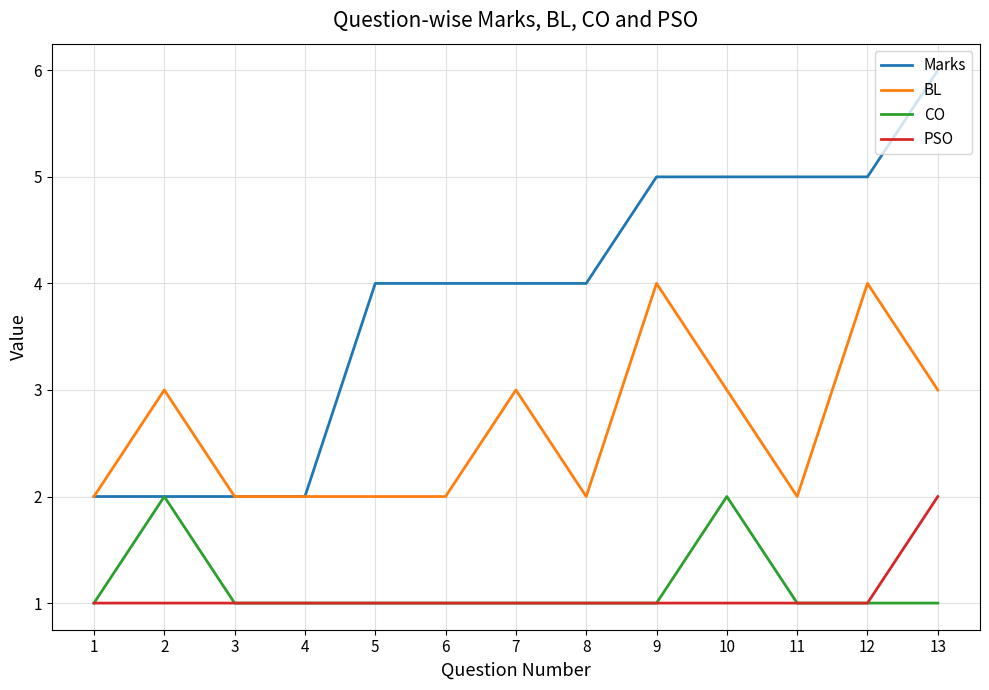

True or false: CO and BL intersect in this chart.

False